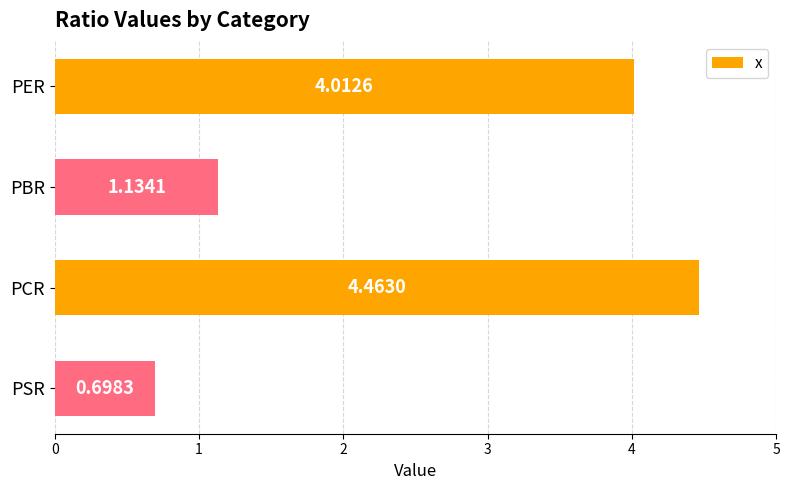

Which category has the highest value across all series?

PCR